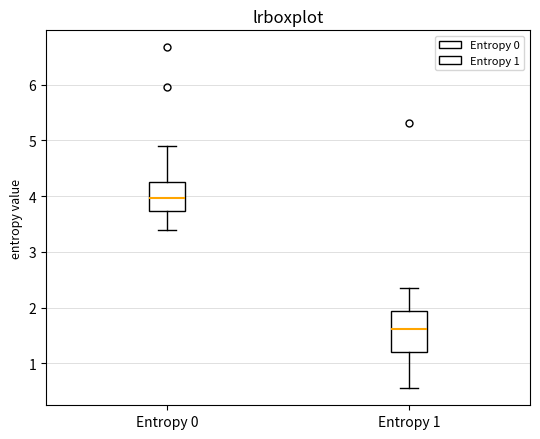

Reading left to right, transcribe this box plot: for each box, give where its median line is, the range the box spans, and where its two whiskers end, as read against the y-axis. The values are not printed on the chart, so give them approximately, as read against the axis.

Entropy 0: median 4.0, box 3.7 to 4.2, whiskers 3.4 to 4.9
Entropy 1: median 1.6, box 1.2 to 1.9, whiskers 0.6 to 2.4